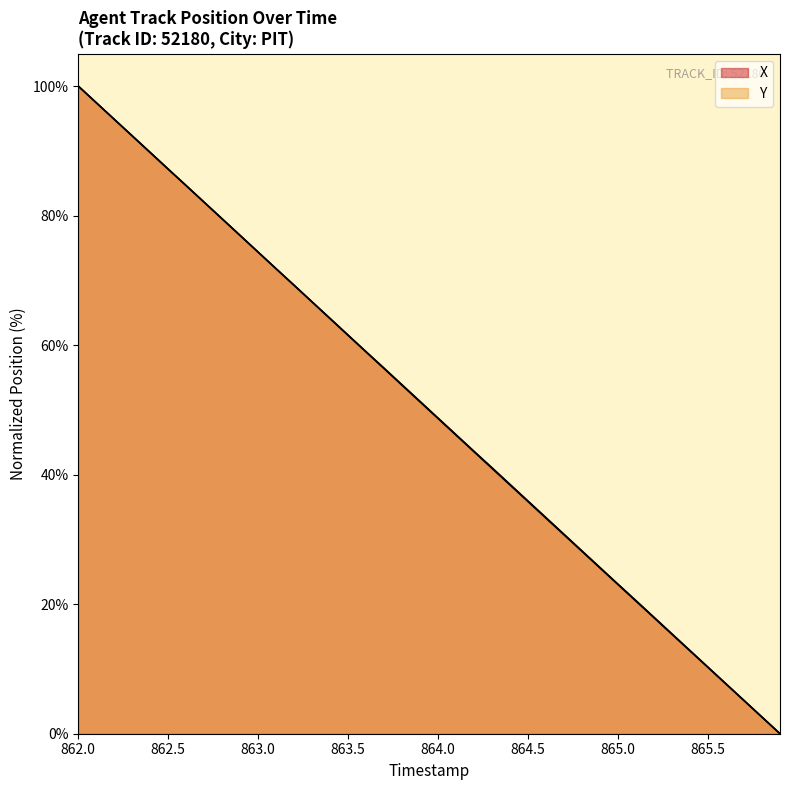

Count the number of data series in this chart.

2